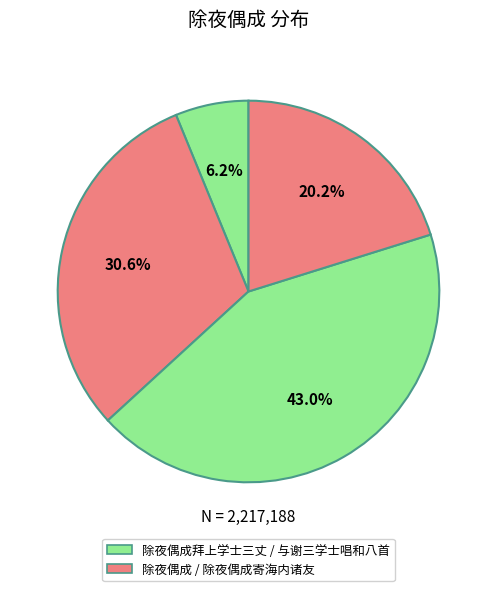

To the nearest percent, what is the average slice percentage?

25%